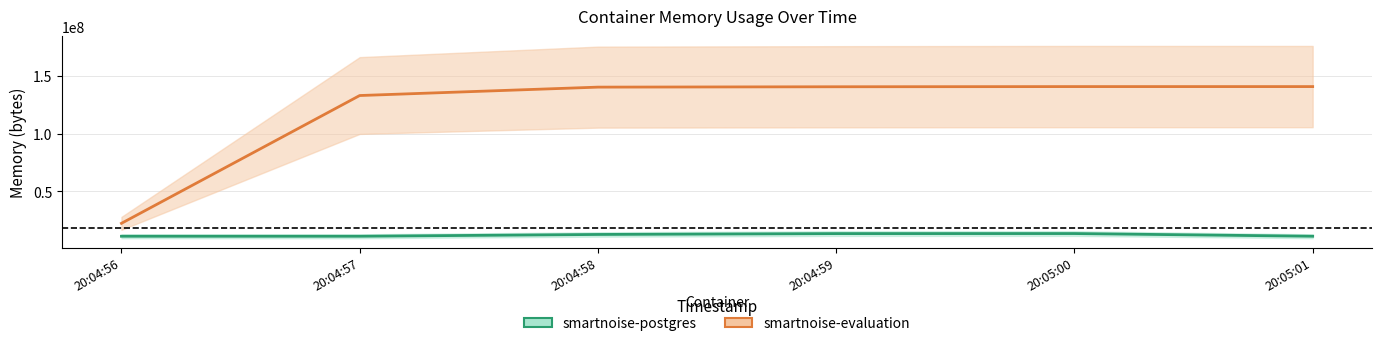

Does the chart have visible grid lines?

Yes